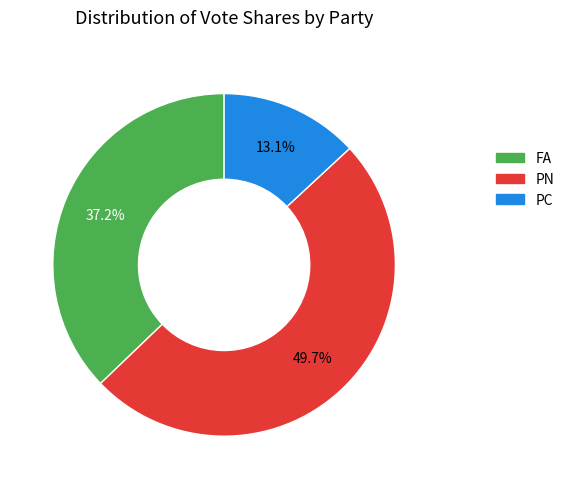

Does any single category account for the majority?

No